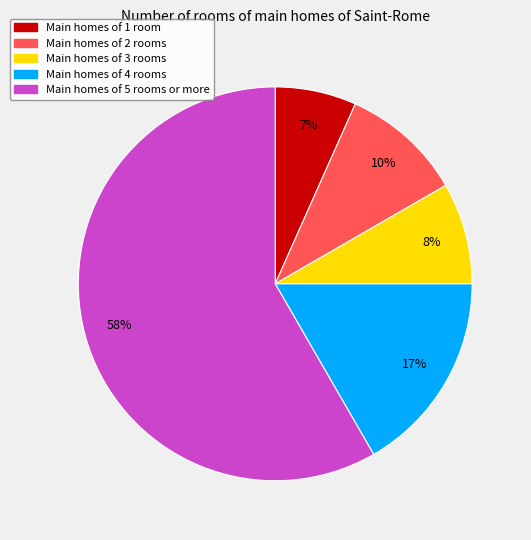

To the nearest percent, what percentage of the pie is Main homes of 4 rooms?

17%